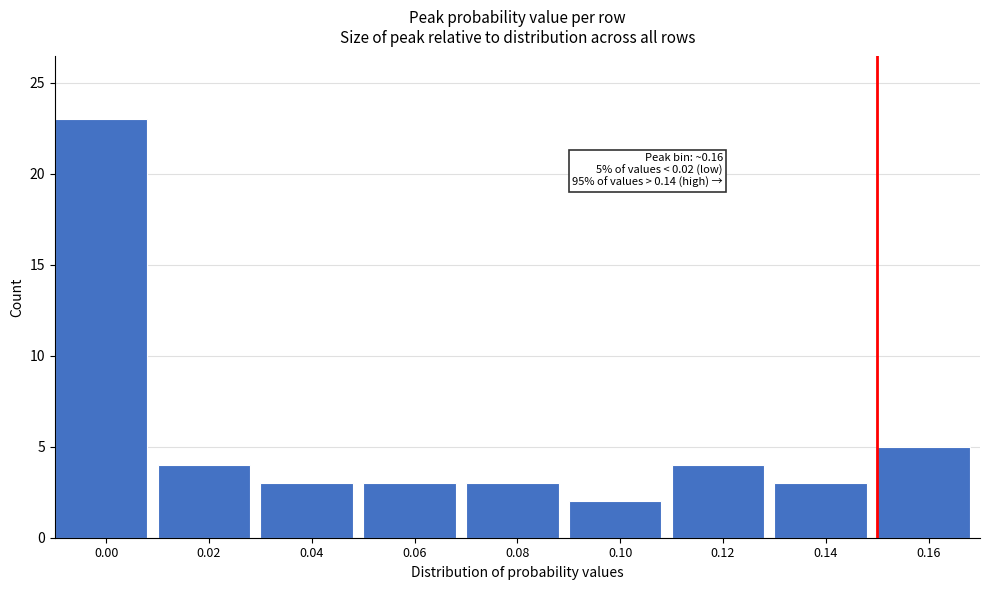

Reading right to left, extract all data points from this chart.

0.16=5	0.14=3	0.12=4	0.10=2	0.08=3	0.06=3	0.04=3	0.02=4	0.00=23